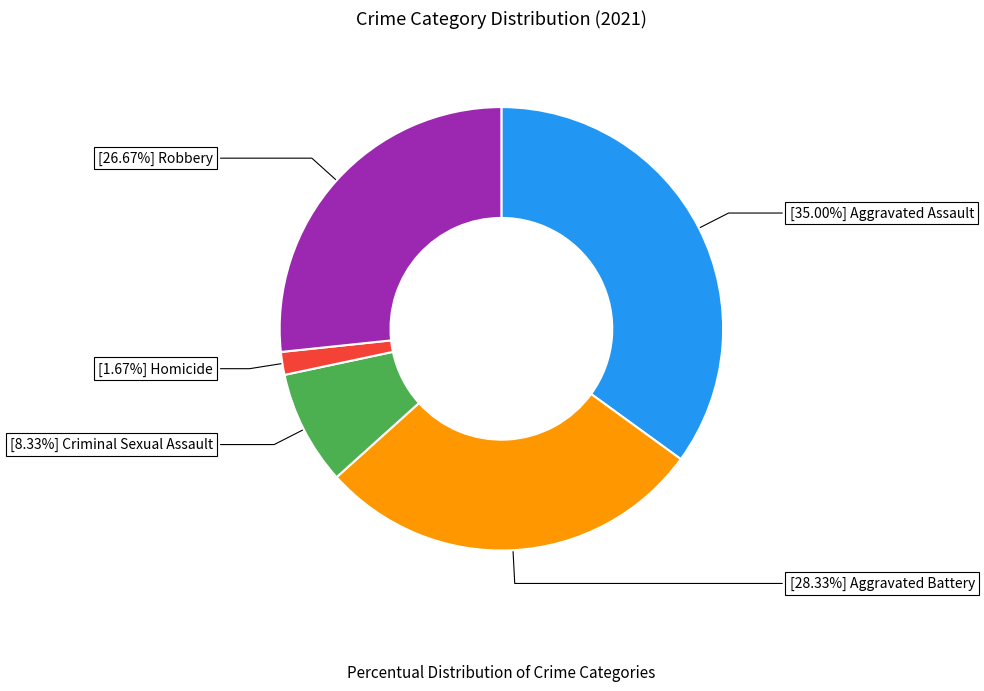

Is there a majority slice in this chart?

No